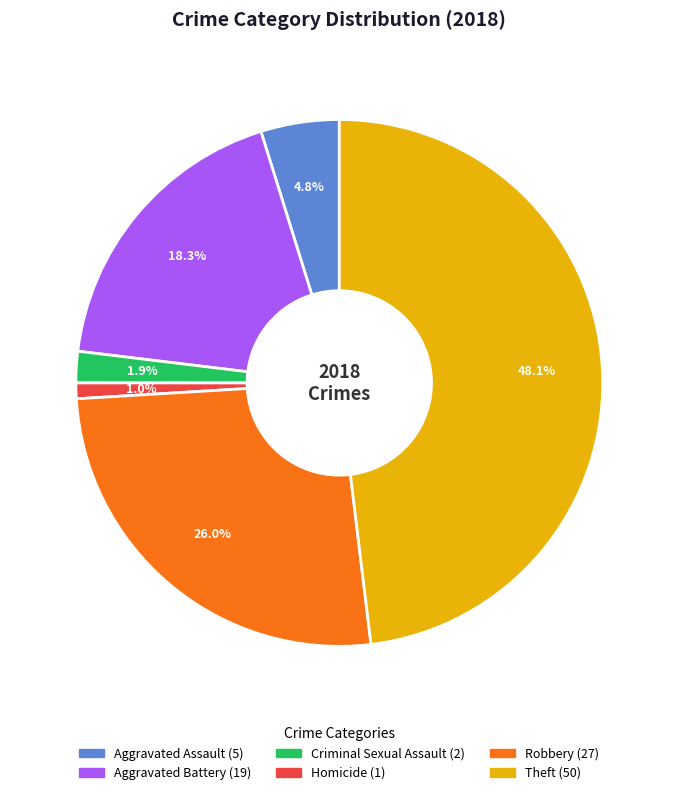

How many segments does this pie chart have?

6